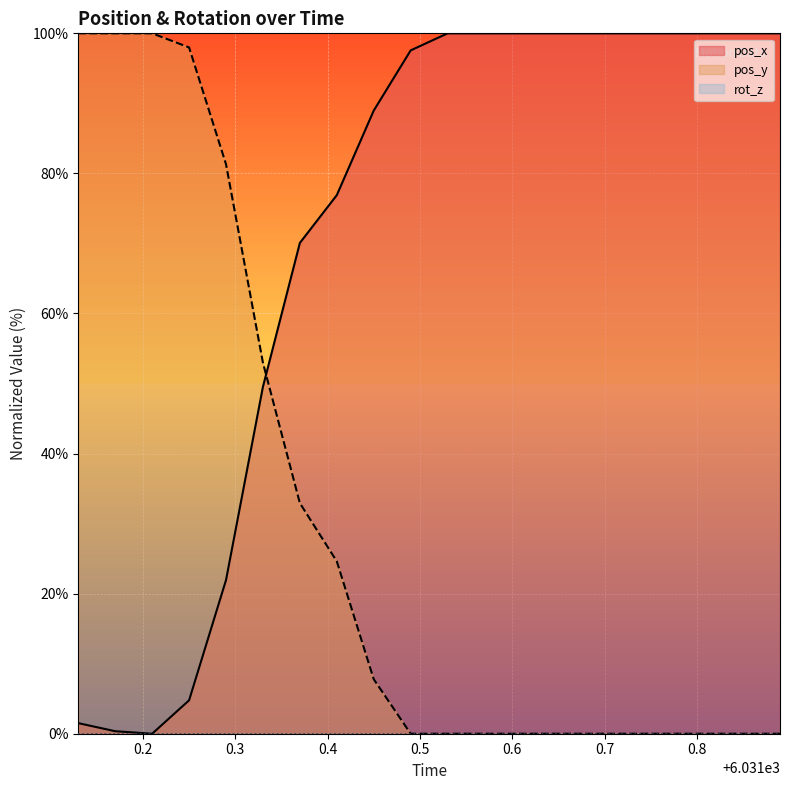

What is the total value across all series at 6031.29?

103.2